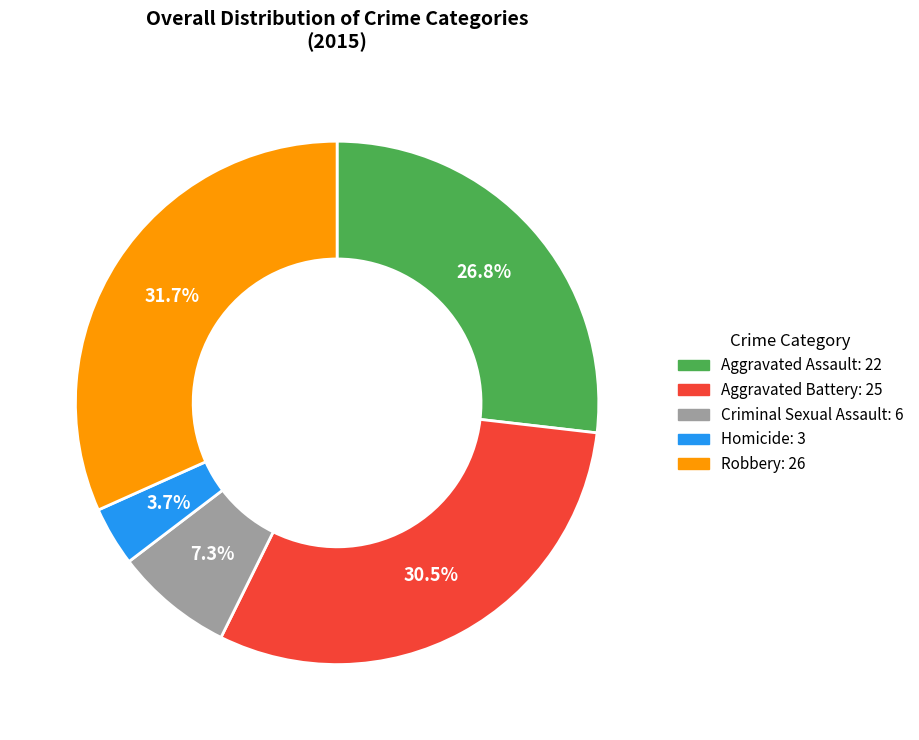

To the nearest percent, what is the average slice percentage?

20%